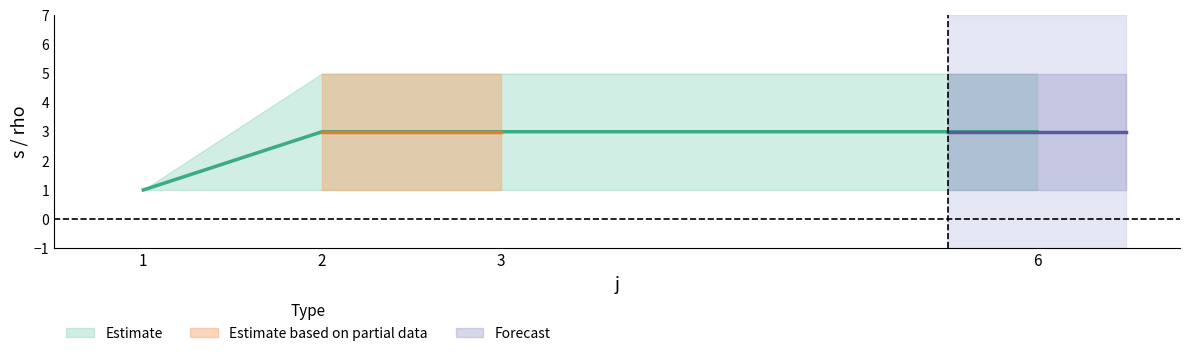

True or false: s_lower and s_mean cross at least once.

False